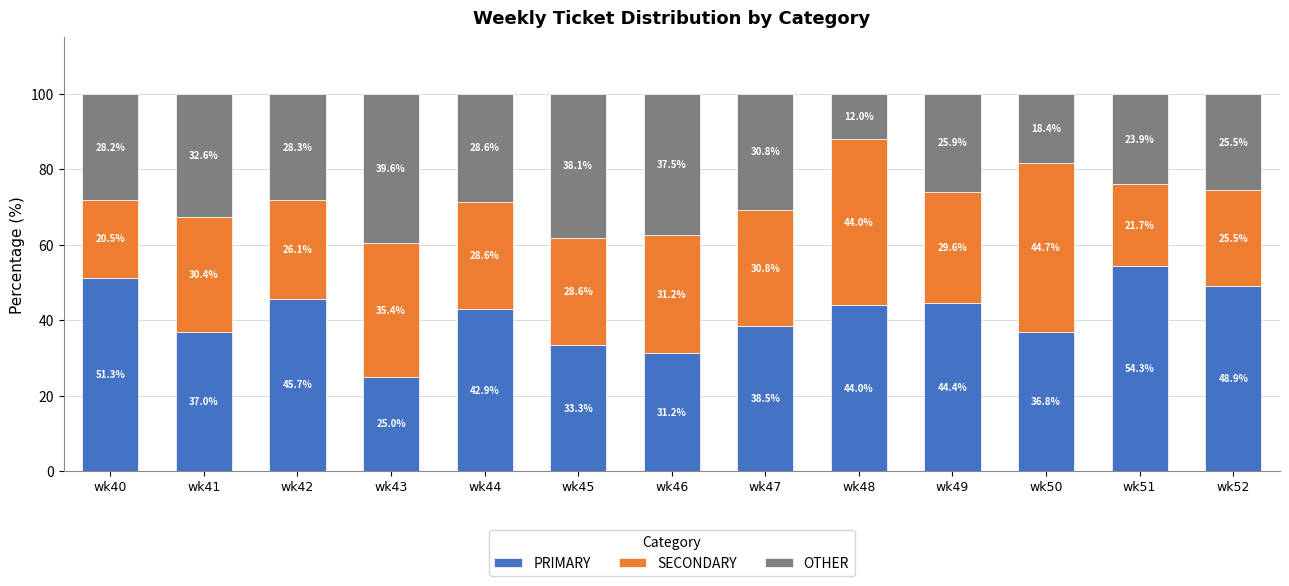

What is the total value across all series at wk41?

100.0